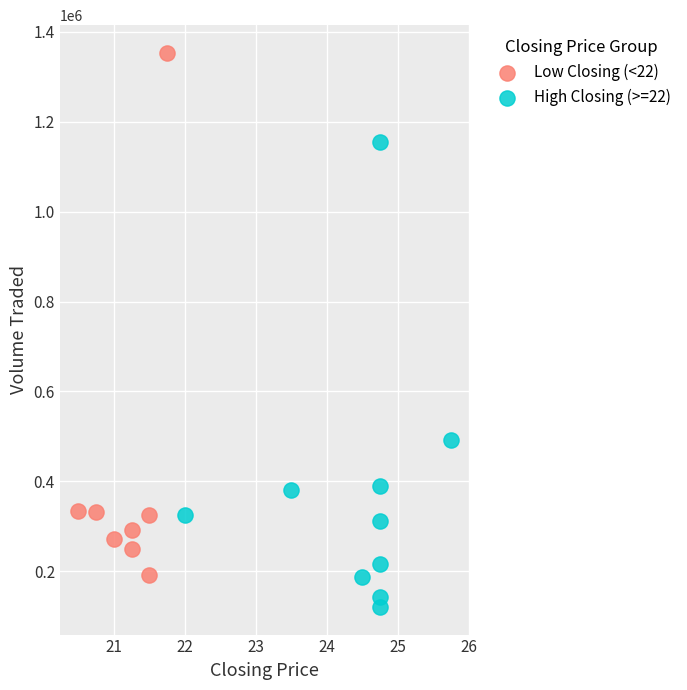

Which series contains the lowest Y value?

High Closing (>=22)